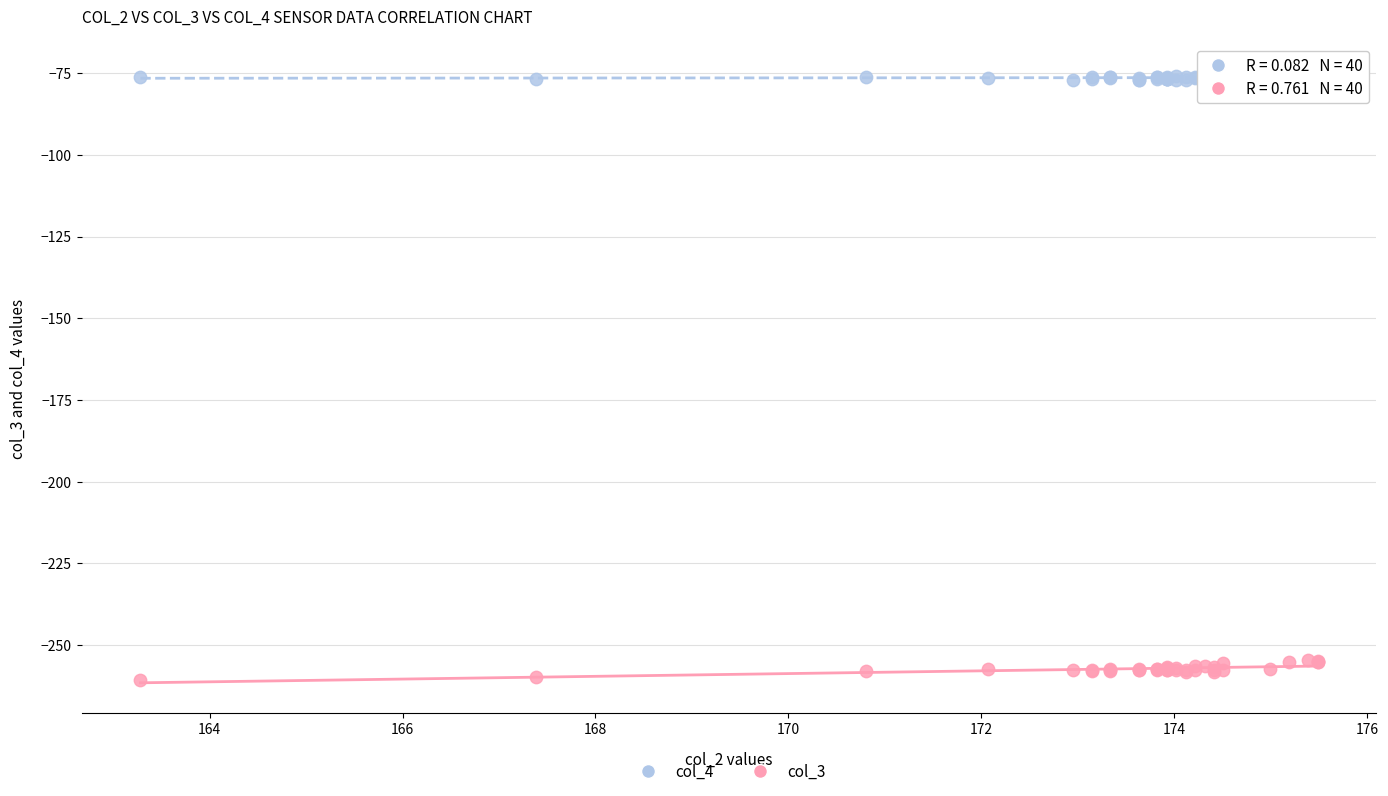

What is the X range (max minus min) for the scatter plot?

12.2